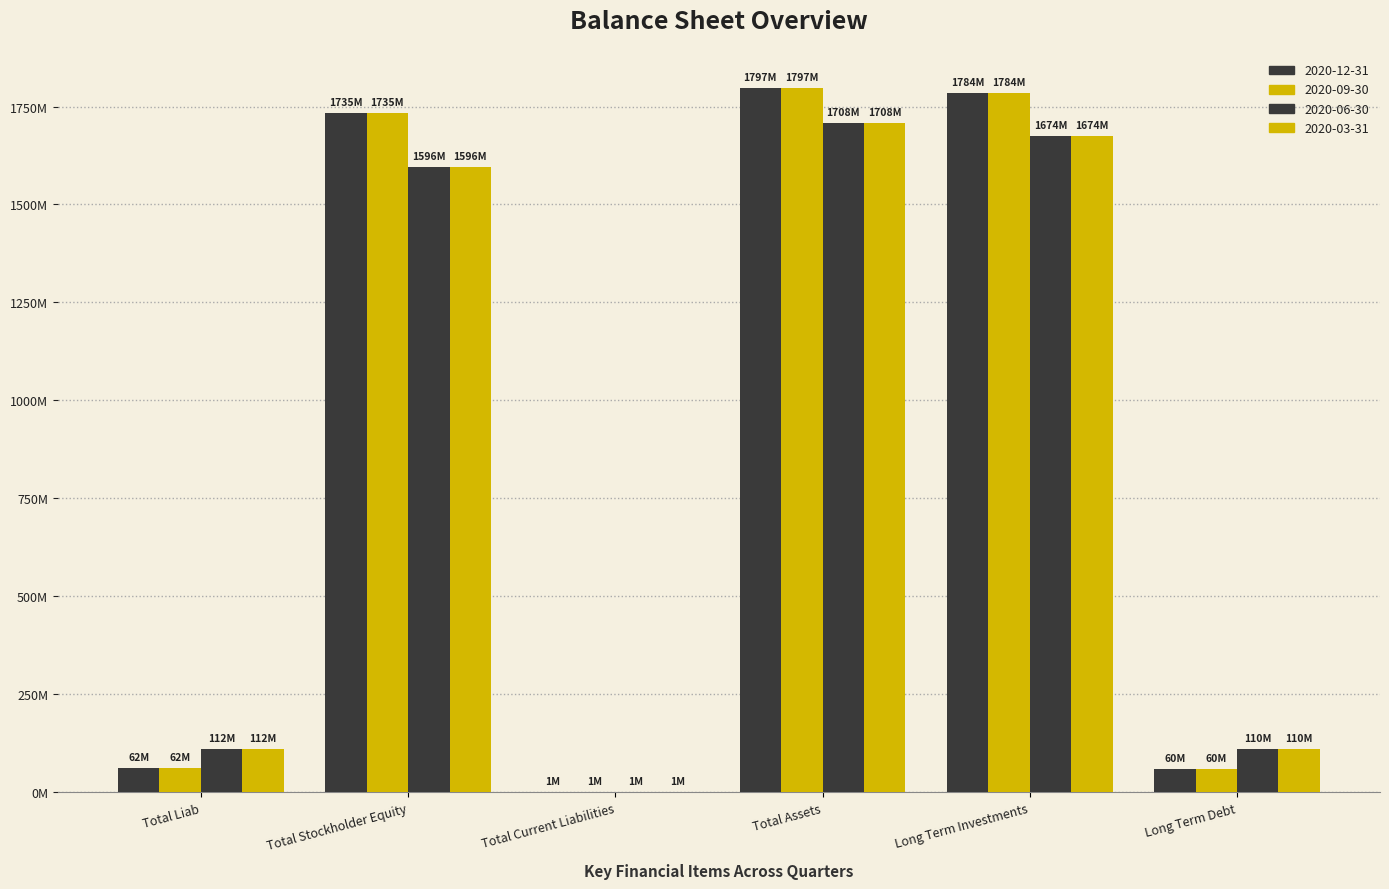

What is the average value of the 2020-12-31 series?

906550000